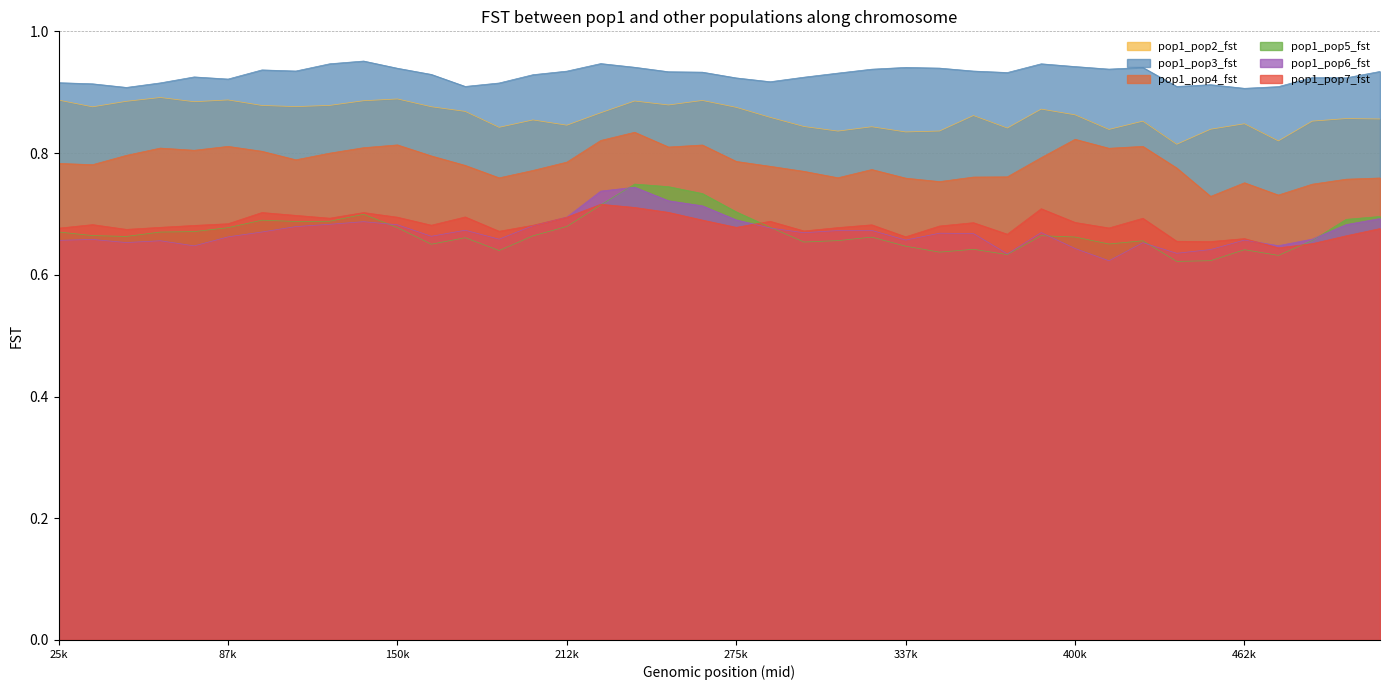

At which label does pop1_pop5_fst reach its minimum?

437501